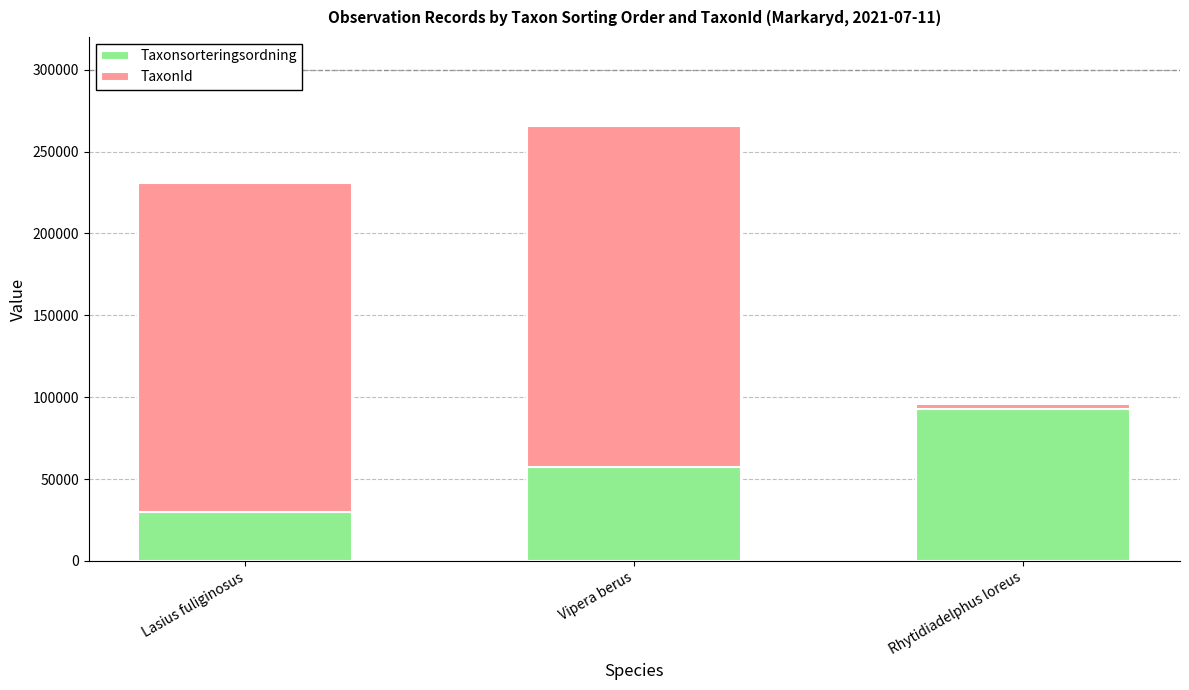

At which label is Taxonsorteringsordning closest to 61475?

Vipera berus